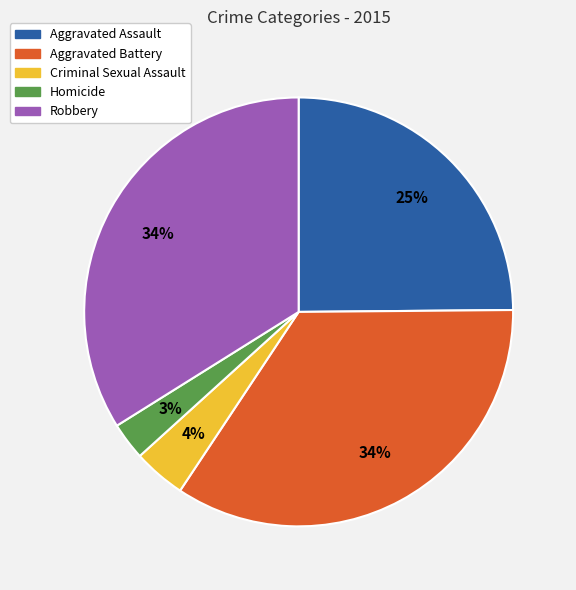

What is the smallest slice in the pie chart?

Homicide